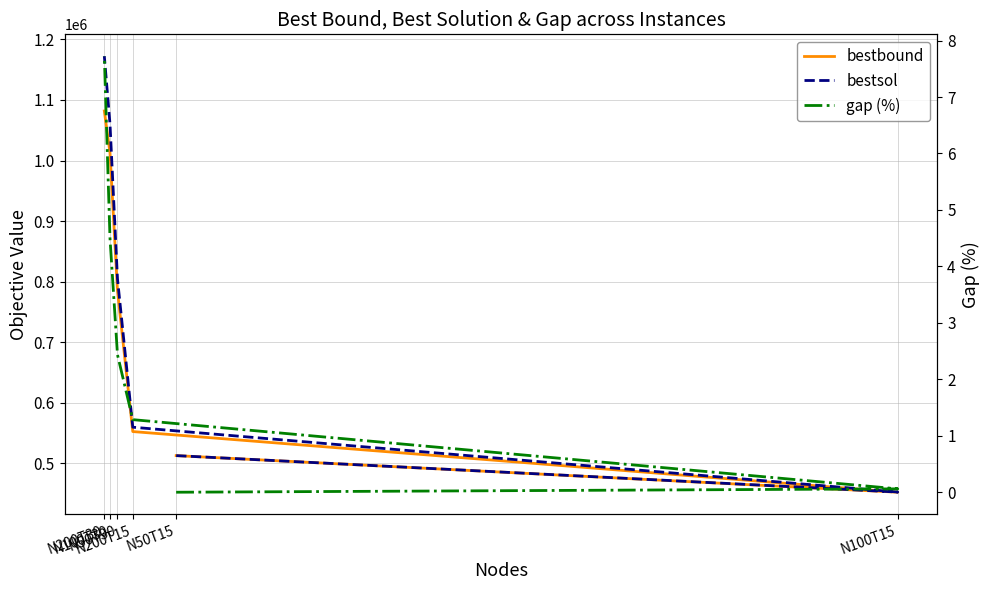

True or false: bestbound and gap (%) cross at least once.

False